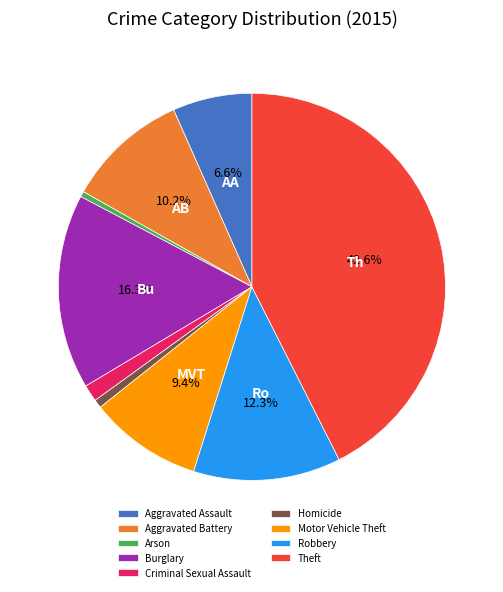

To the nearest percent, what is the difference between the Homicide and Robbery slice percentages?

12%